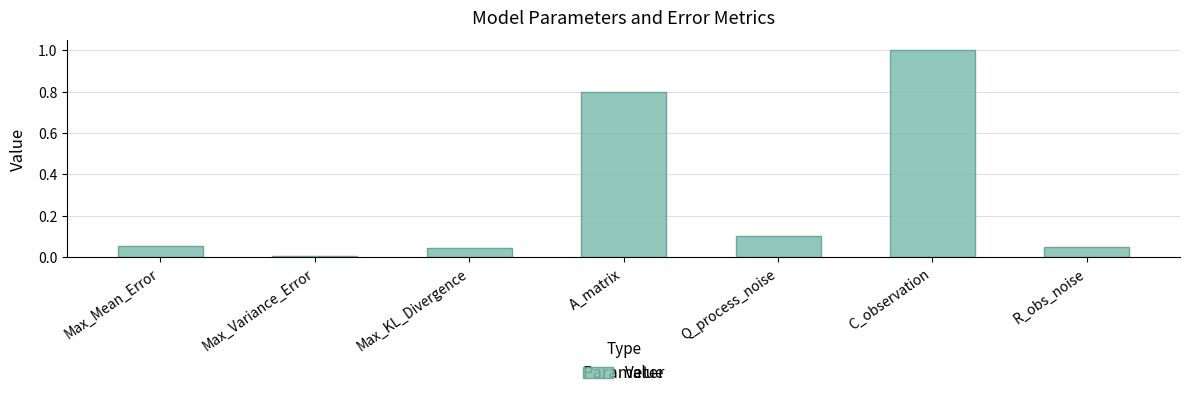

Between C_observation and R_obs_noise, which is larger?

C_observation